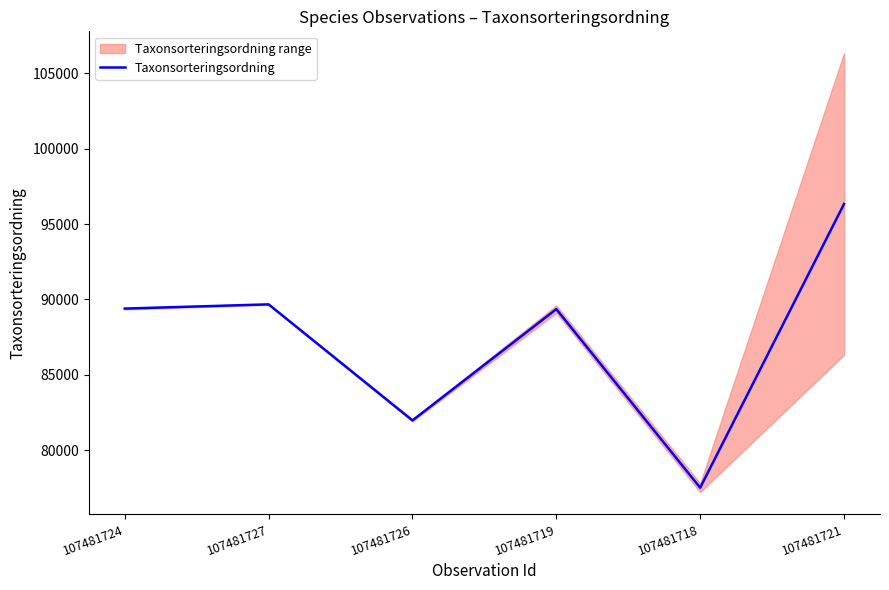

List the labels in order of value, largest first.

107481721, 107481727, 107481724, 107481719, 107481726, 107481718